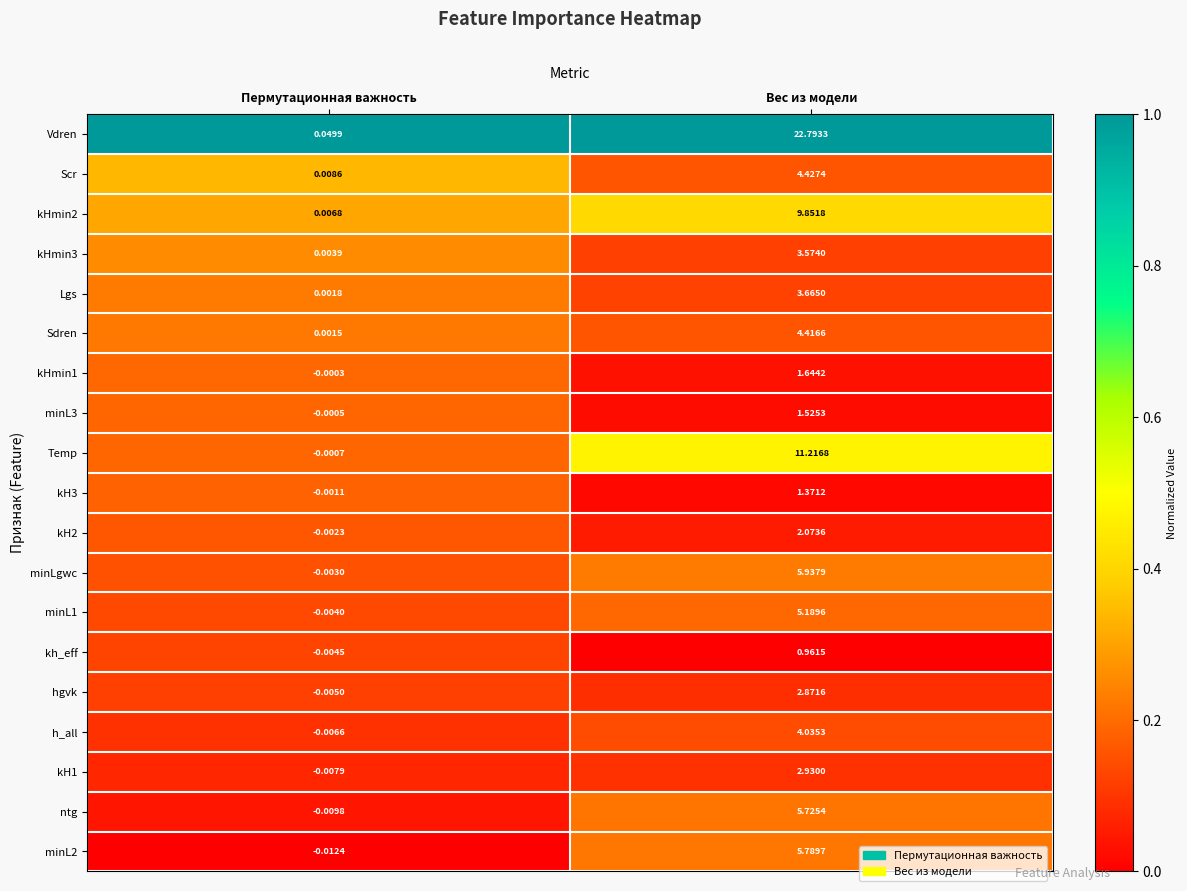

List the labels in order of h_all value, smallest first.

Пермутационная важность, Вес из модели